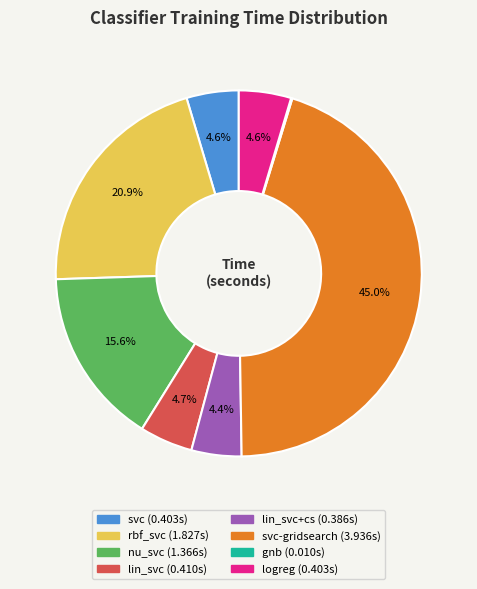

How many segments does this pie chart have?

8